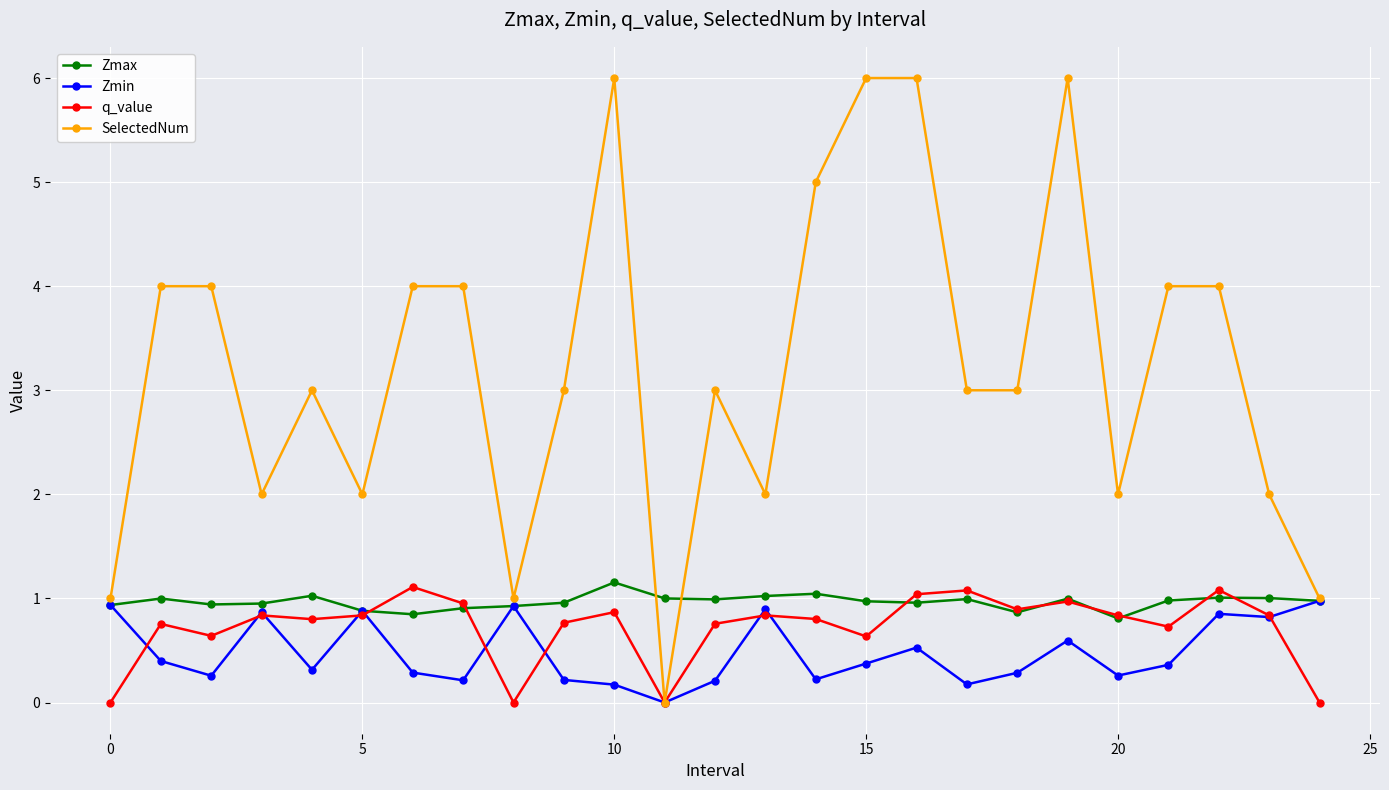

True or false: SelectedNum has more than 2 interior local peaks.

True